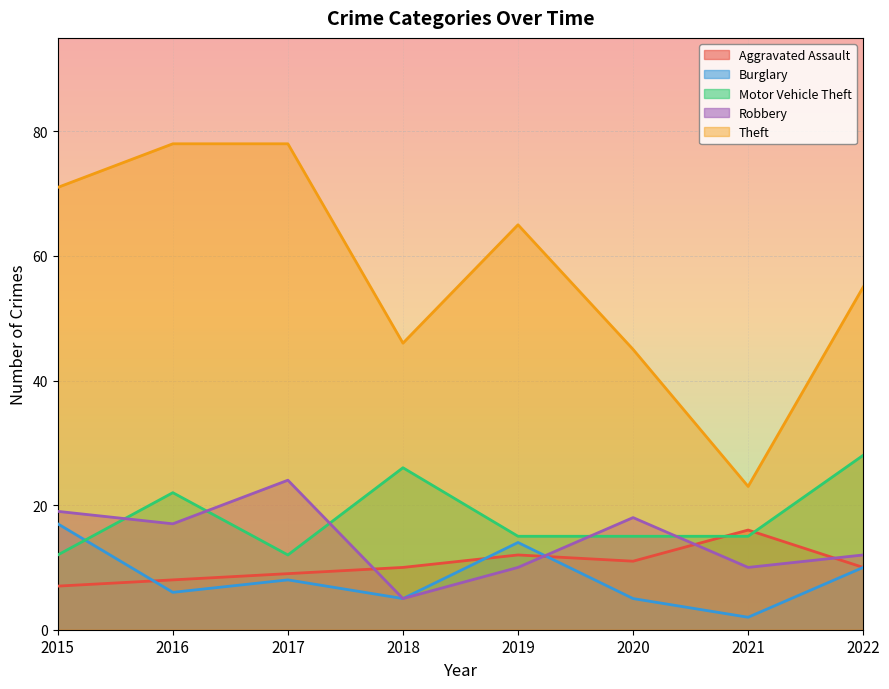

Reading right to left, transcribe all the data shown in this chart.

Aggravated Assault: 10	16	11	12	10	9	8	7
Burglary: 10	2	5	14	5	8	6	17
Motor Vehicle Theft: 28	15	15	15	26	12	22	12
Robbery: 12	10	18	10	5	24	17	19
Theft: 55	23	45	65	46	78	78	71